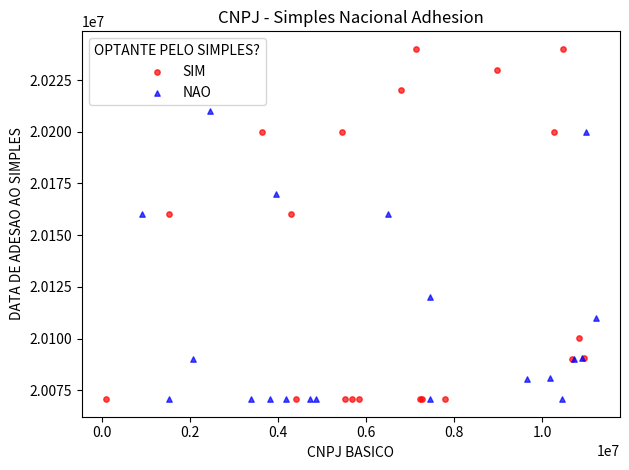

Which series has the largest Y range (max minus min)?

SIM